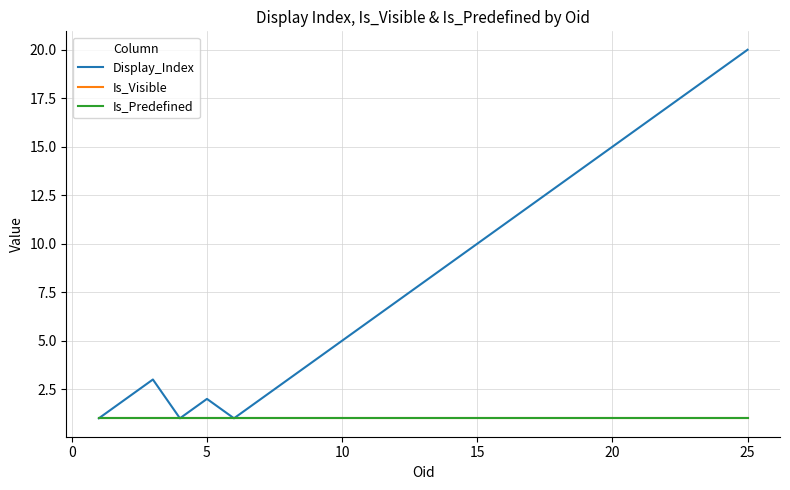

At how many categories does at least one series exceed 8?

12